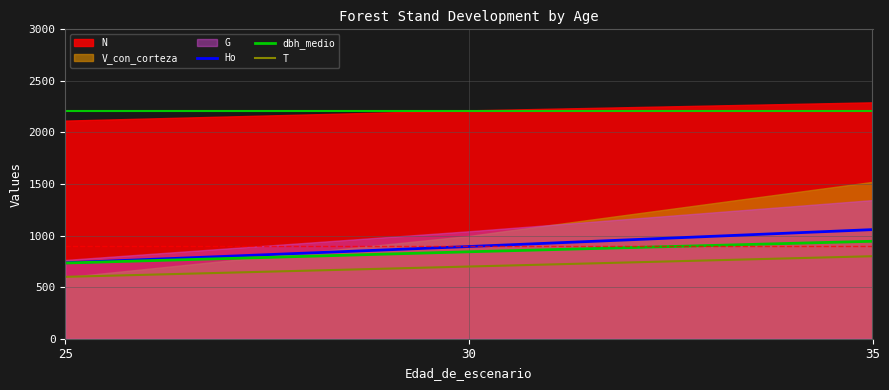

Rank the categories by Ho value from lowest to highest.

25, 30, 35